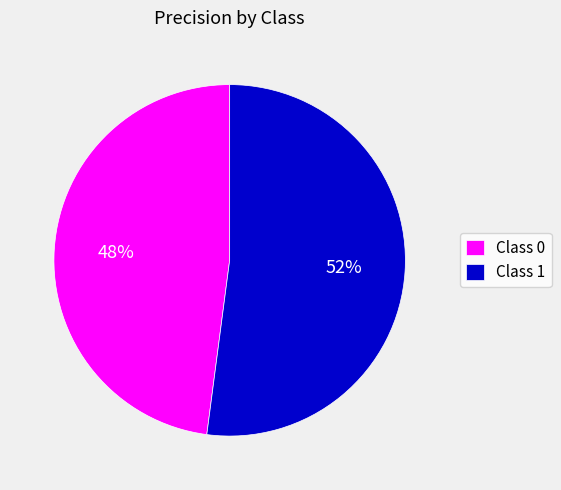

Count the number of slices in the pie.

2